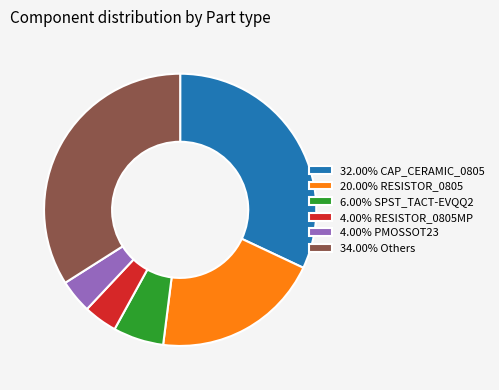

Is there any slice that represents more than half of the pie?

No